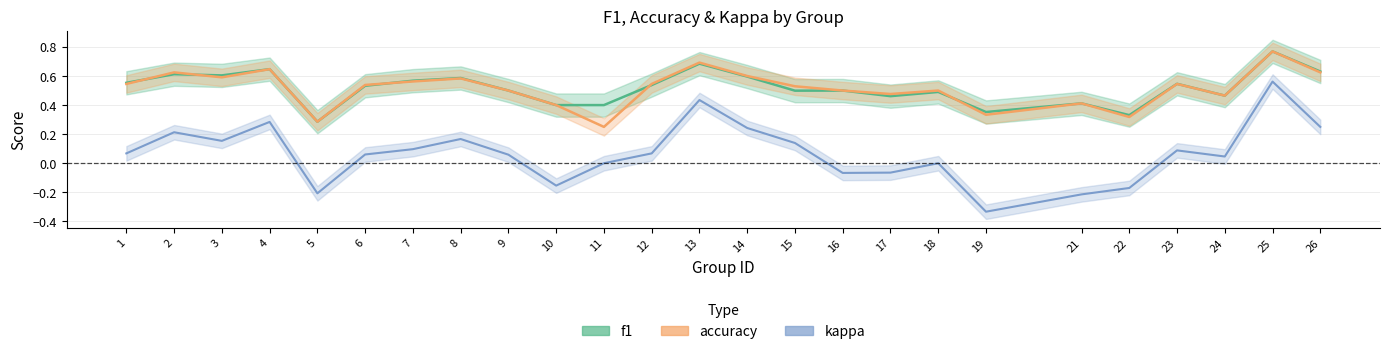

What is the approximate value of f1 at 26?

0.6